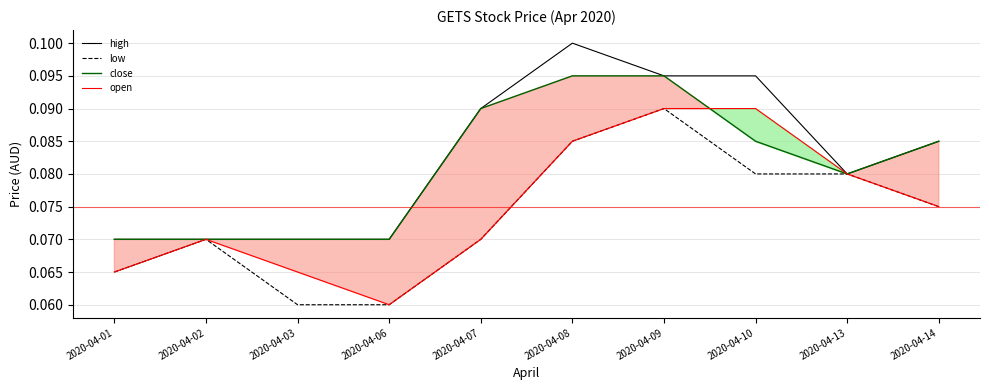

At how many categories does at least one series exceed 0?

10